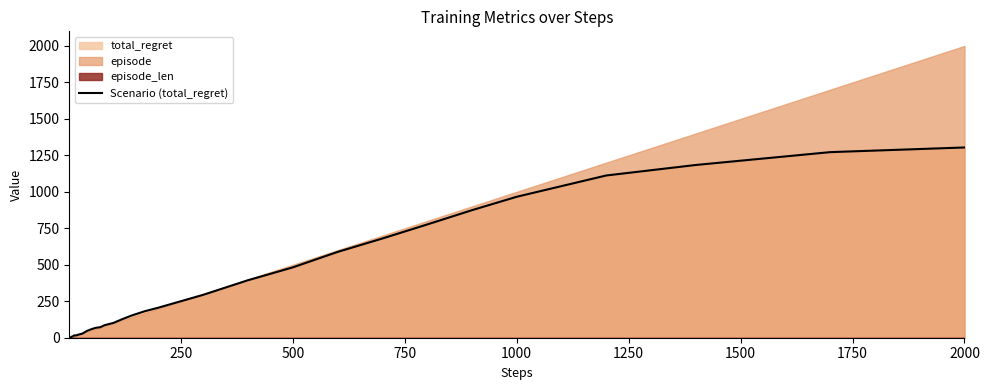

Is it true that the value at 23 is 174?

False